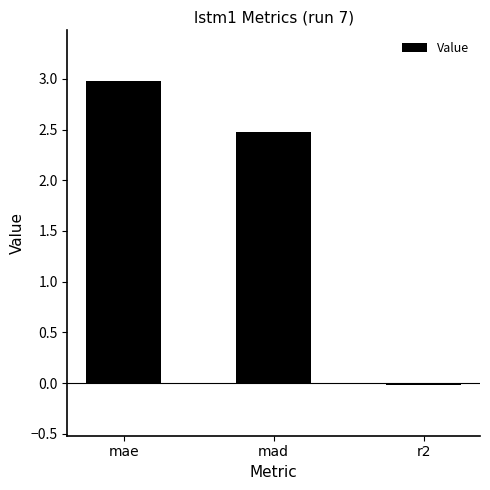

Which label corresponds to the largest value in the chart?

mae